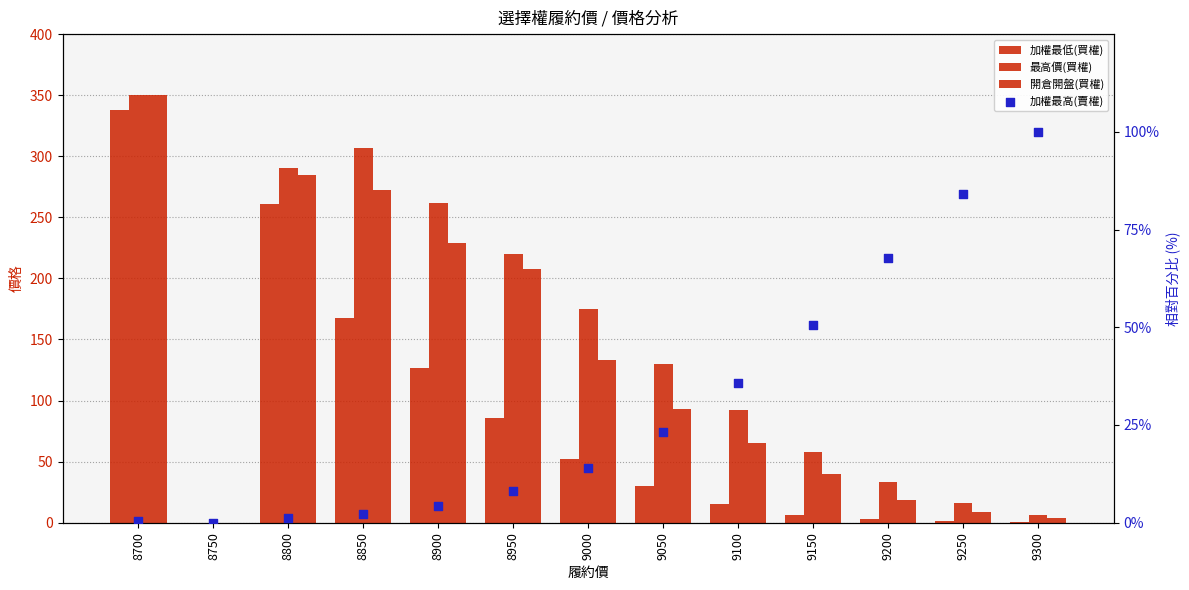

What are all the series names shown in the legend?

加權最低(買權), 最高價(買權), 開倉開盤(買權), 加權最高(賣權)